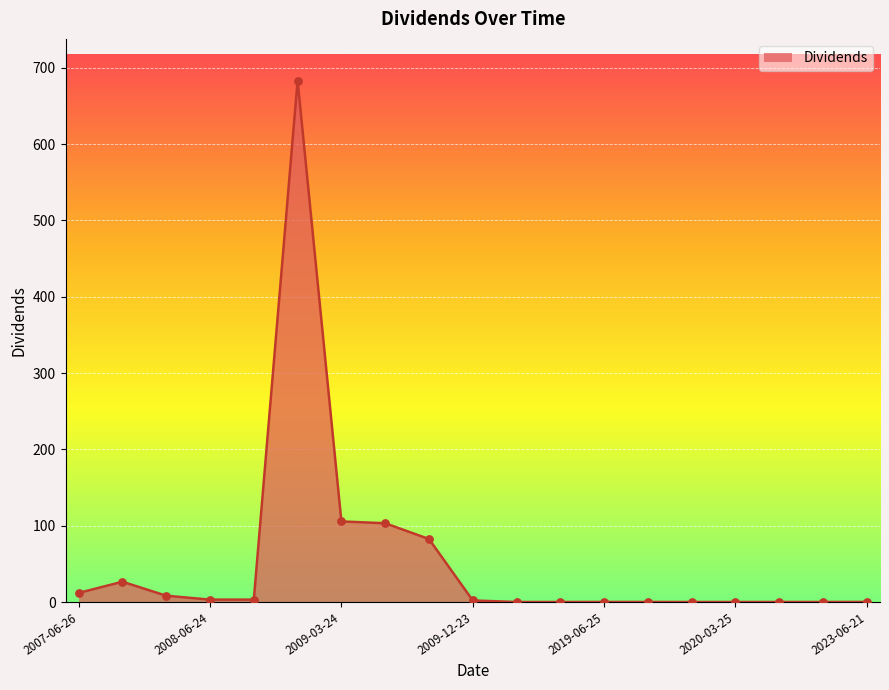

What is the difference between the maximum and minimum values?

683.2